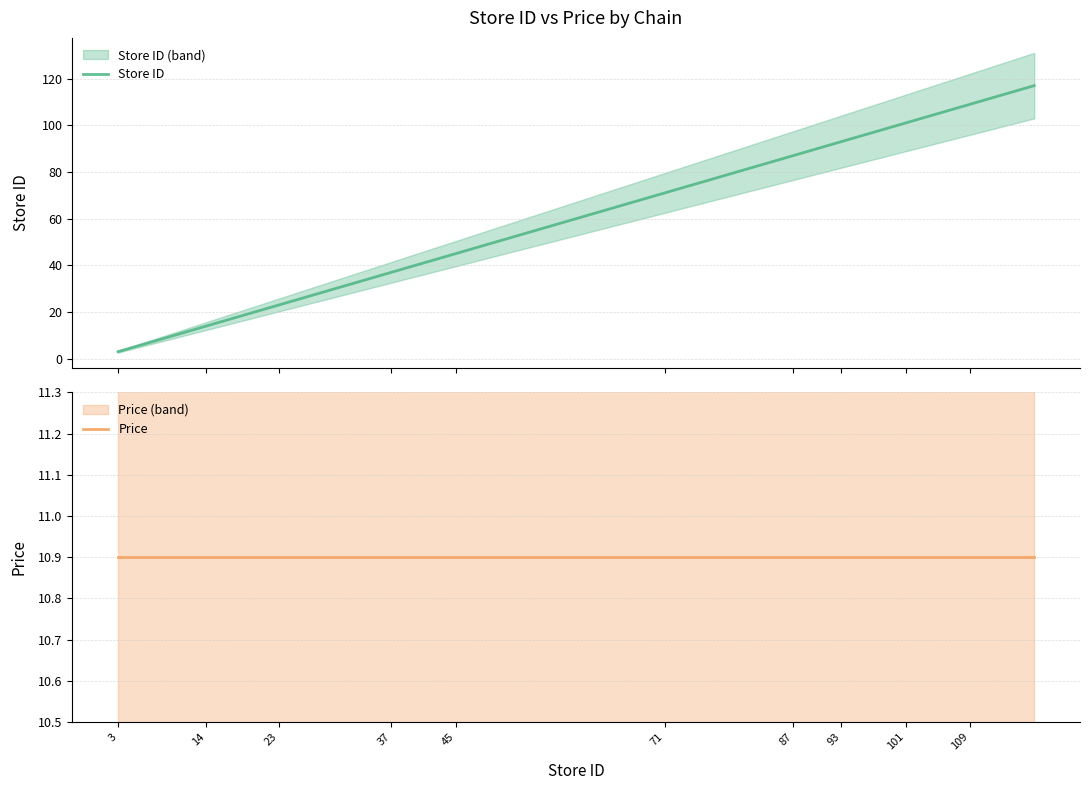

Count the number of categories in the chart.

40